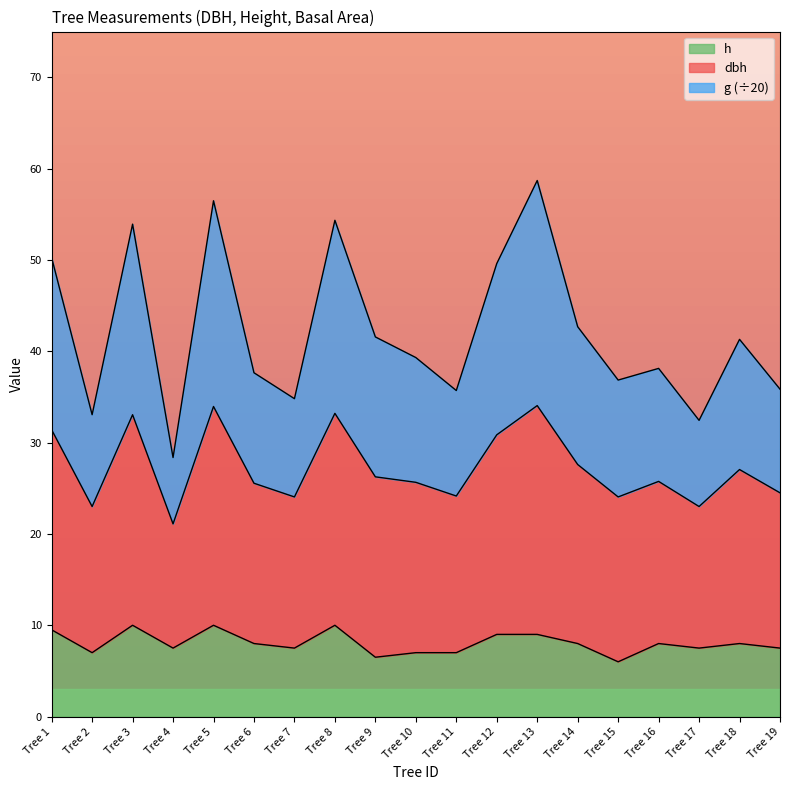

Is it true that h equals 9.0 at Tree 12?

True